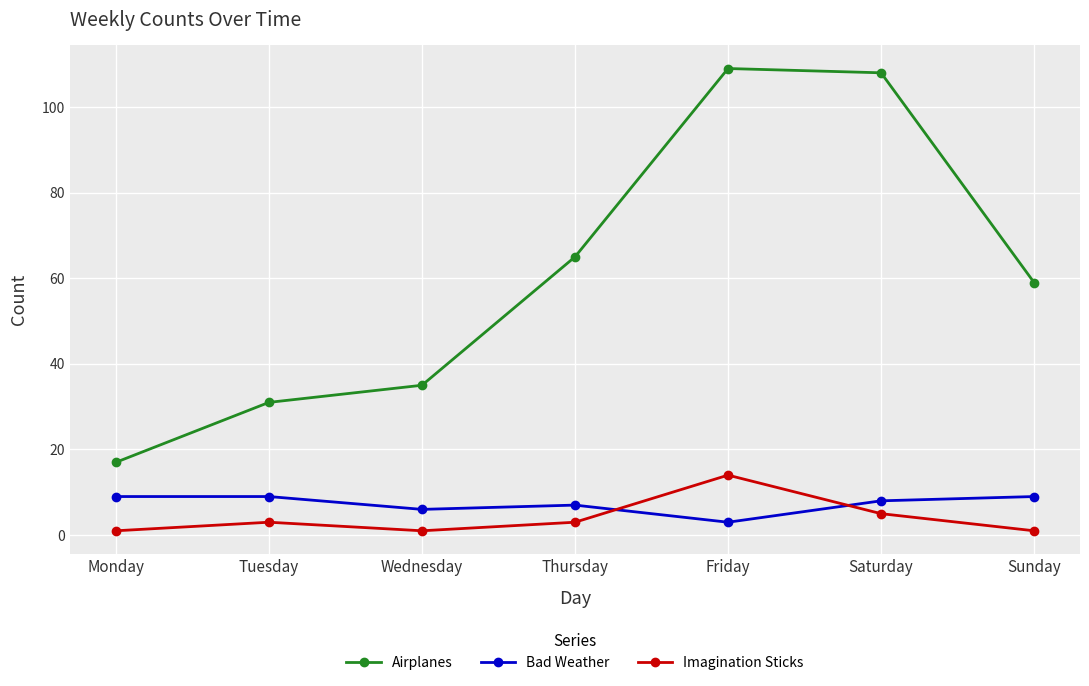

How many times do Imagination Sticks and Bad Weather cross each other?

2